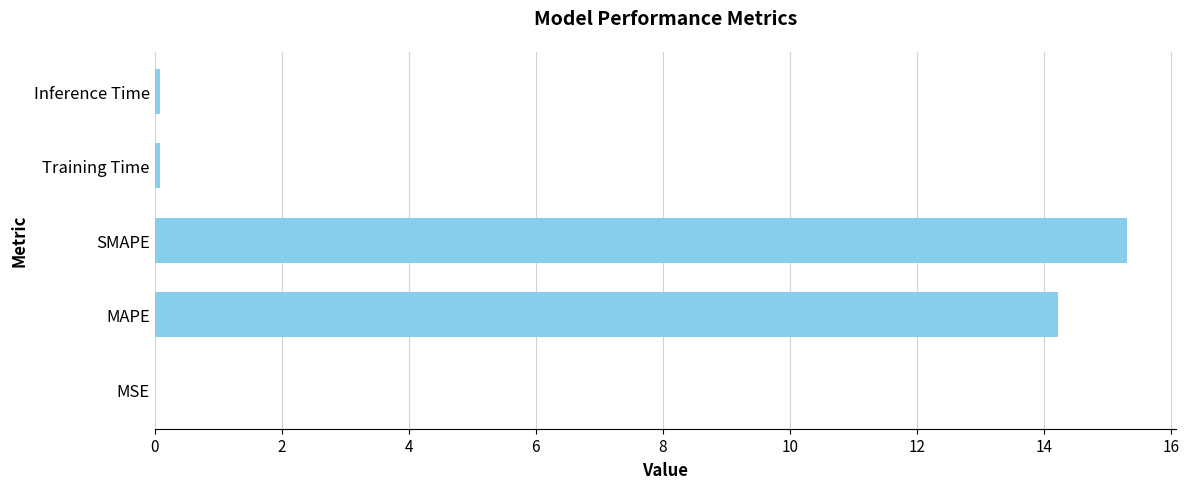

What is the sum of all values?

29.7